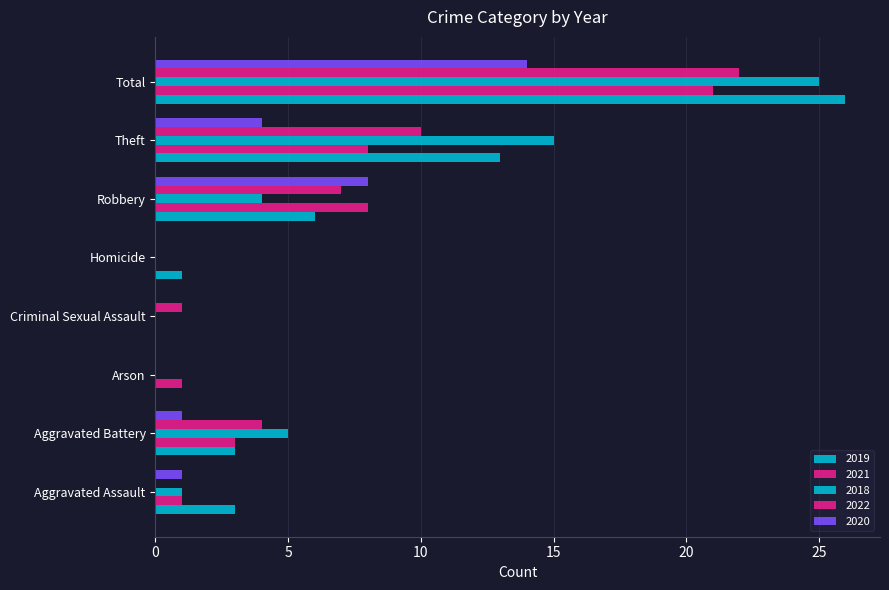

Reading left to right, what are all the values shown in this chart?

2019: Aggravated Assault=3	Aggravated Battery=3	Arson=0	Criminal Sexual Assault=0	Homicide=1	Robbery=6	Theft=13	Total=26
2021: Aggravated Assault=1	Aggravated Battery=3	Arson=1	Criminal Sexual Assault=0	Homicide=0	Robbery=8	Theft=8	Total=21
2018: Aggravated Assault=1	Aggravated Battery=5	Arson=0	Criminal Sexual Assault=0	Homicide=0	Robbery=4	Theft=15	Total=25
2022: Aggravated Assault=0	Aggravated Battery=4	Arson=0	Criminal Sexual Assault=1	Homicide=0	Robbery=7	Theft=10	Total=22
2020: Aggravated Assault=1	Aggravated Battery=1	Arson=0	Criminal Sexual Assault=0	Homicide=0	Robbery=8	Theft=4	Total=14